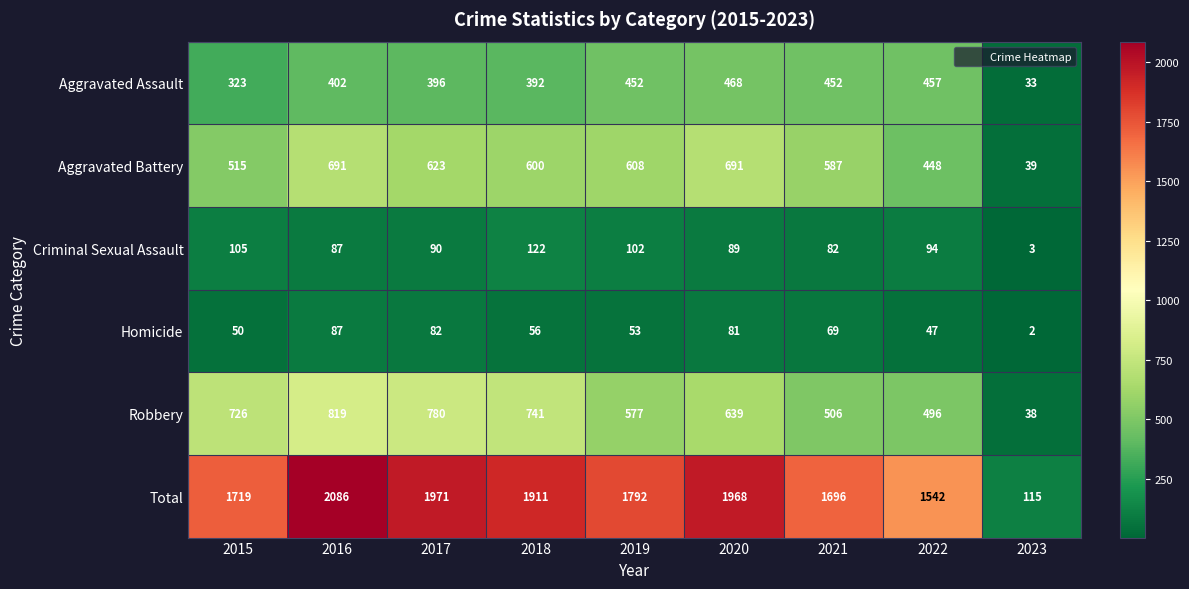

Rank the series at 2020 from lowest to highest value.

Homicide, Criminal Sexual Assault, Aggravated Assault, Robbery, Aggravated Battery, Total